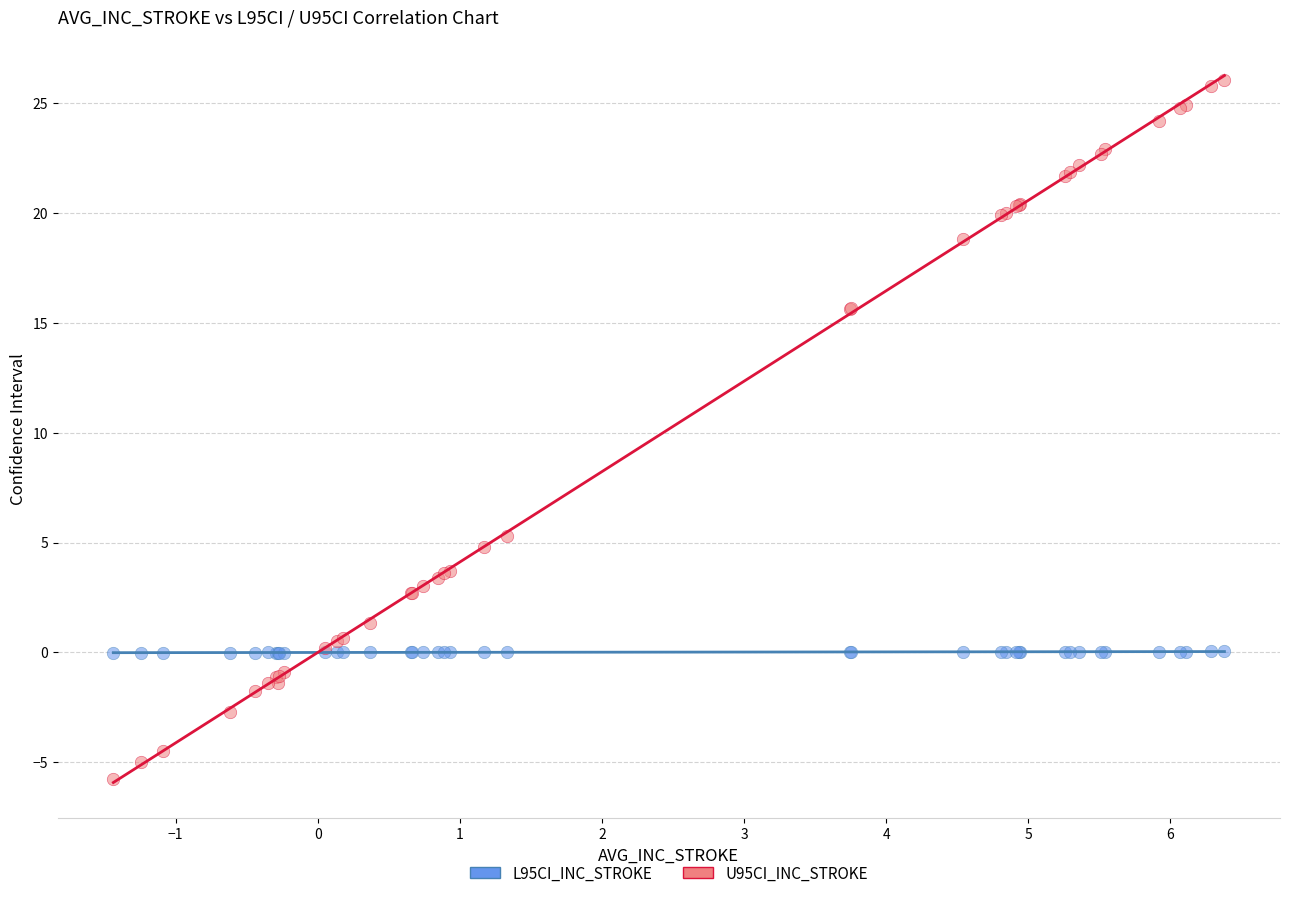

Which series has the widest spread of Y values?

U95CI_INC_STROKE